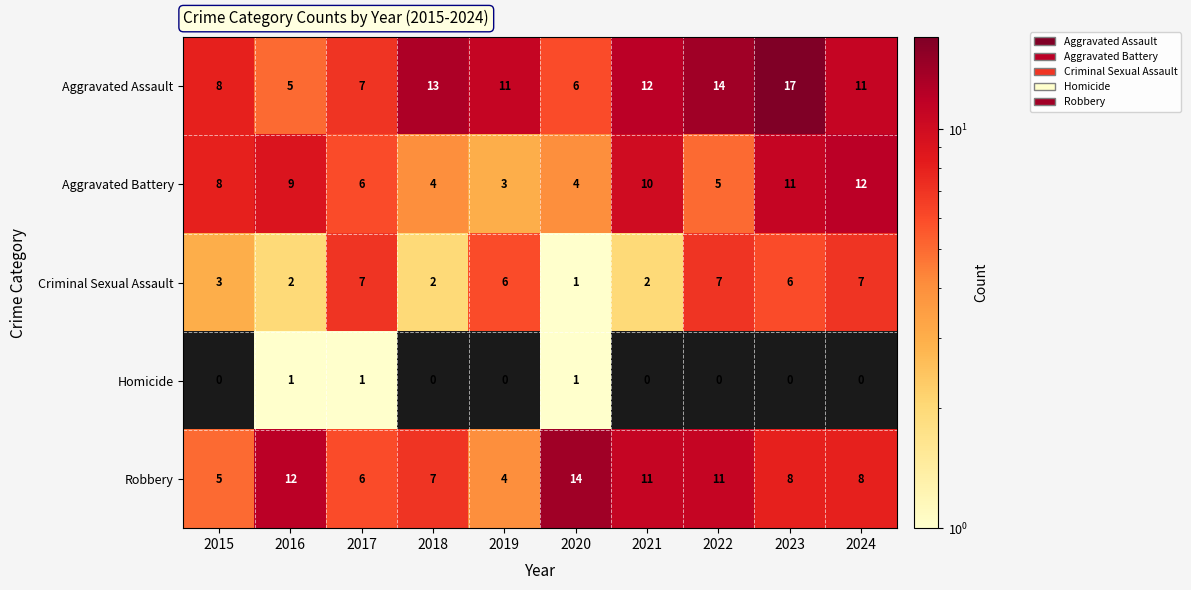

At which category is the sum across all series the highest?

2023